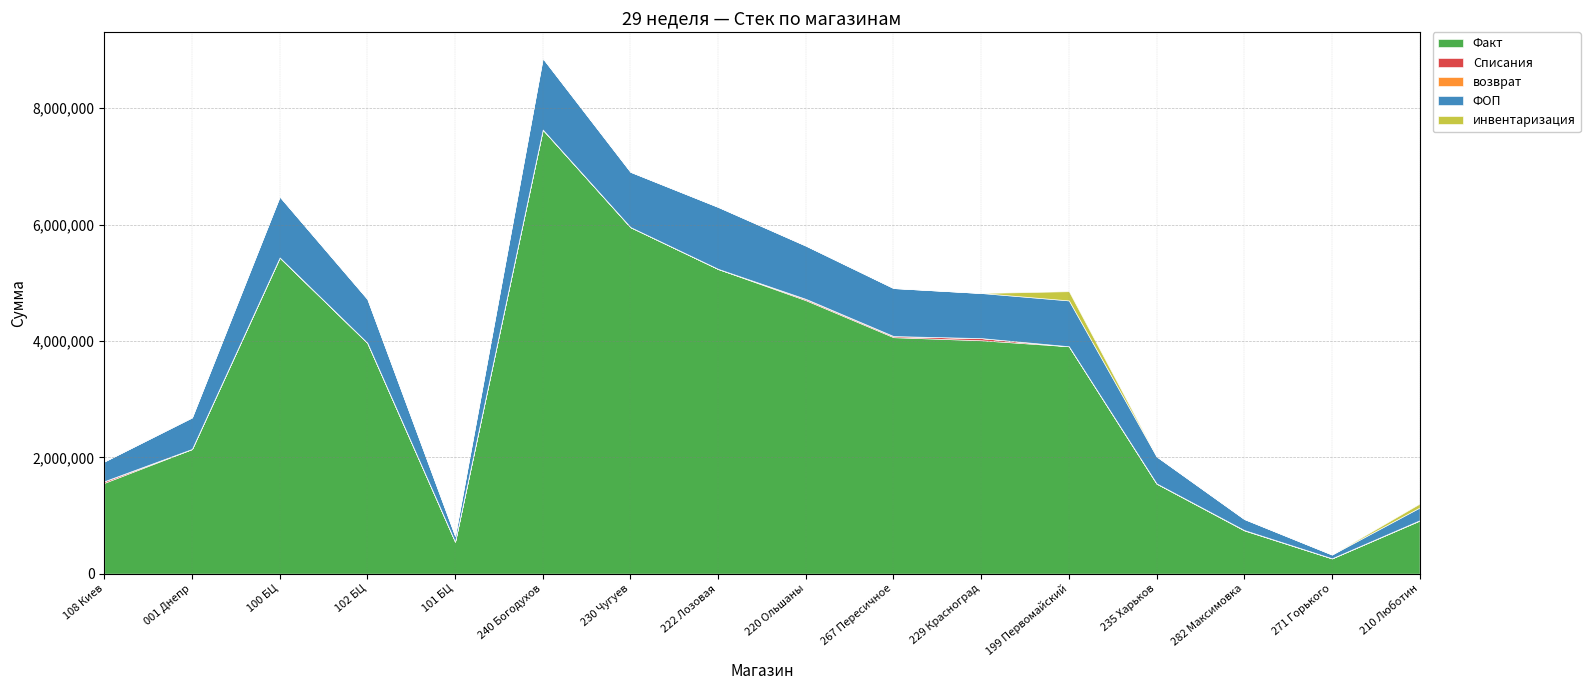

True or false: инвентаризация has a value of 102715.8 at 101 БЦ.

False